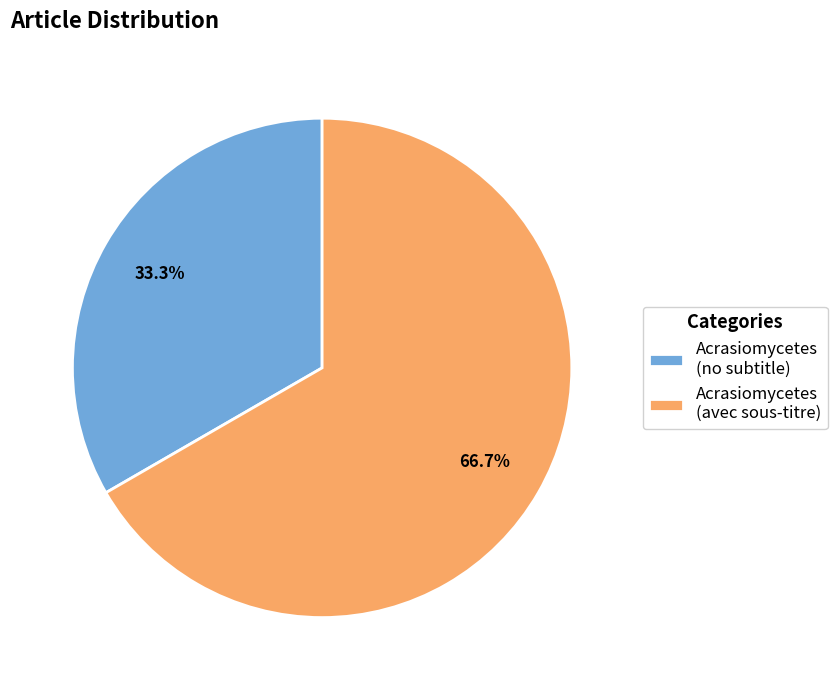

What percentage do Acrasiomycetes (avec sous-titre) and Acrasiomycetes (no subtitle) together represent?

100.0%